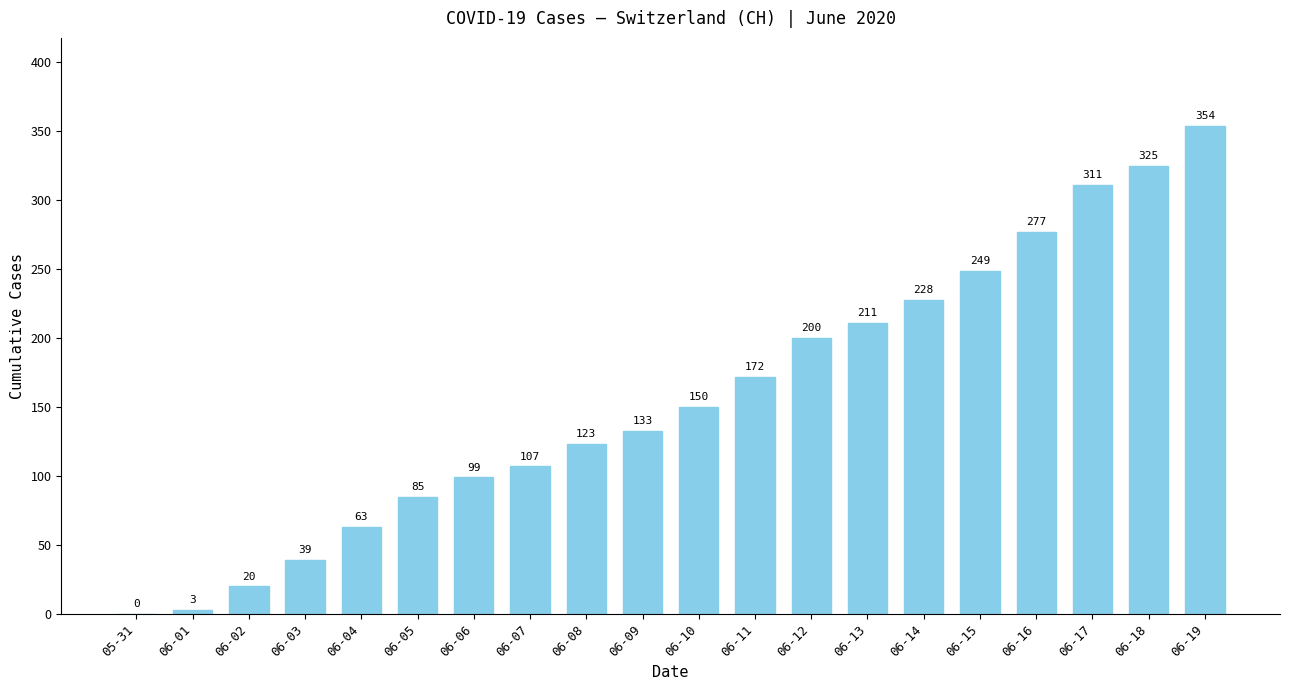

Approximately how many times larger is the value at 06-04 compared to 06-14?

0.3